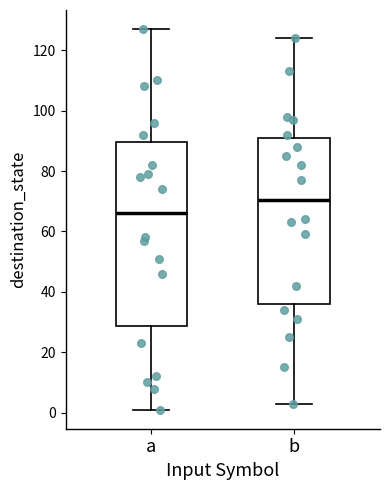

Which box's median line is the lowest?

a